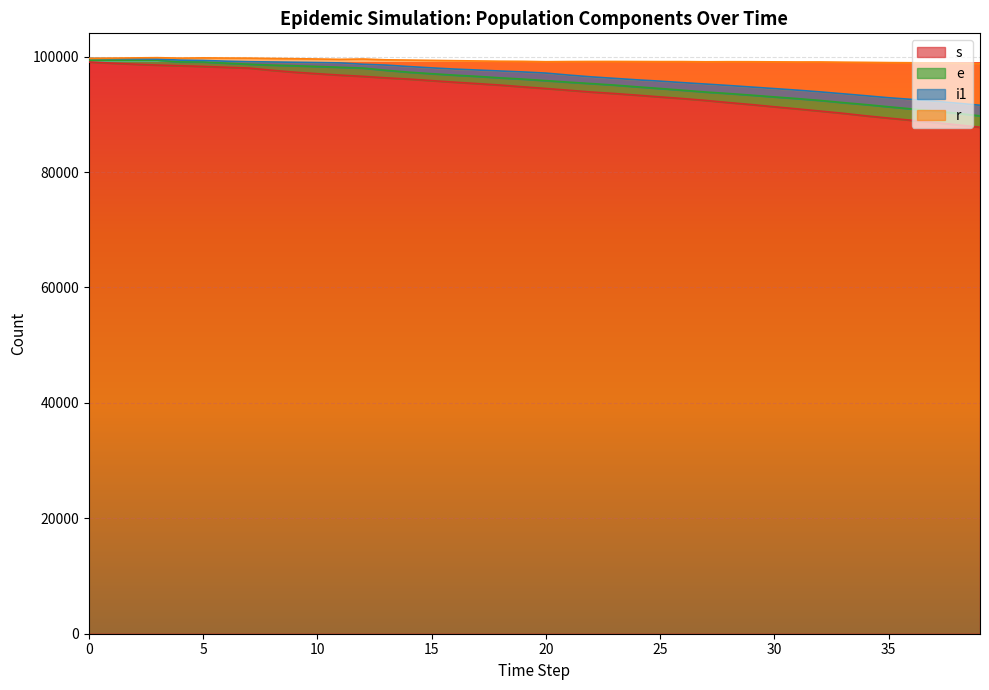

True or false: r has more than 1 interior local peaks.

False